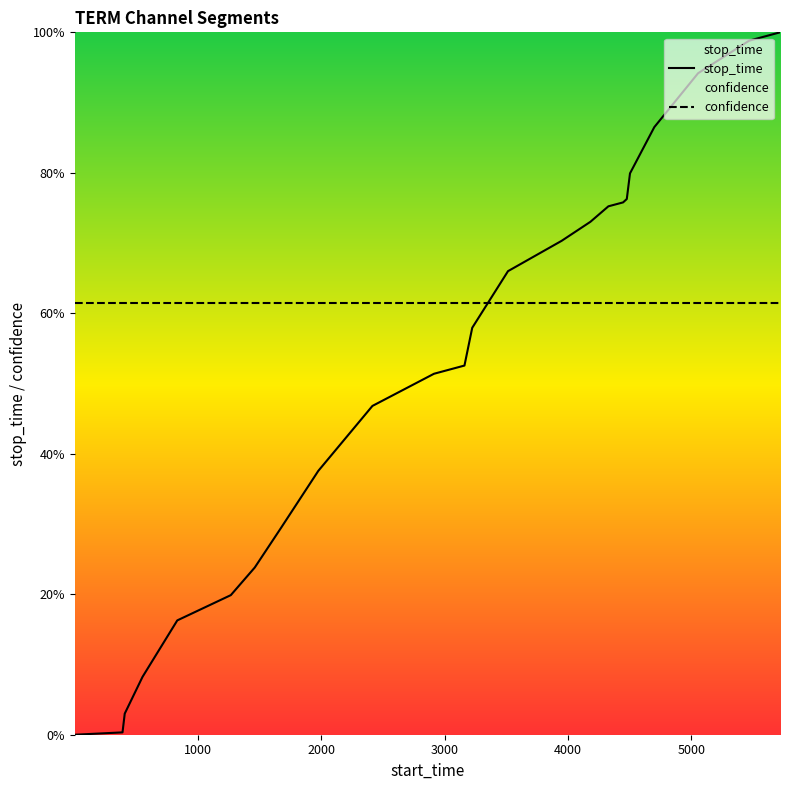

How many intersections are there between stop_time and confidence?

1